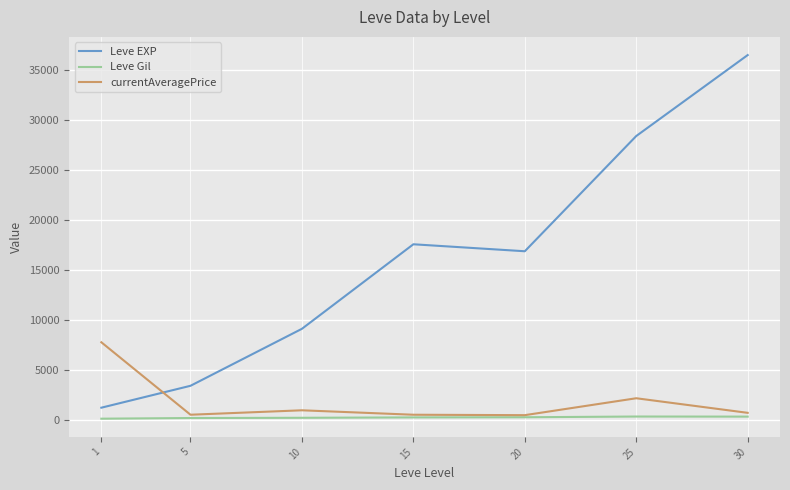

True or false: Leve Gil and Leve EXP intersect in this chart.

False